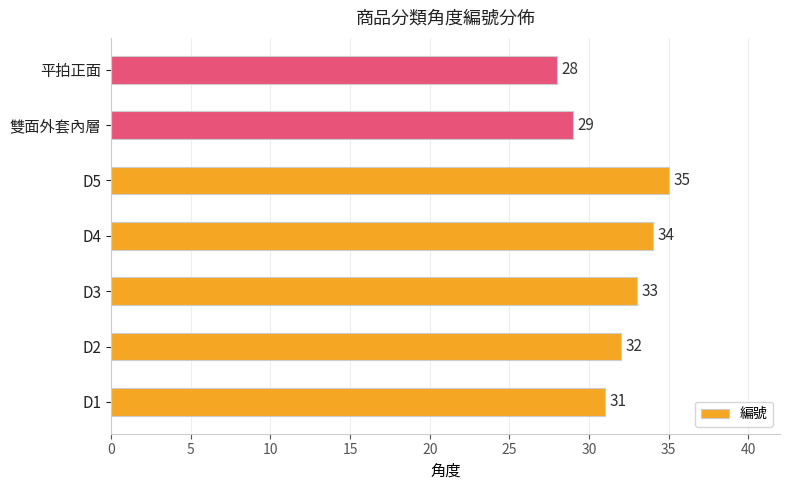

List the labels in order of value, largest first.

D5, D4, D3, D2, D1, 雙面外套內層, 平拍正面